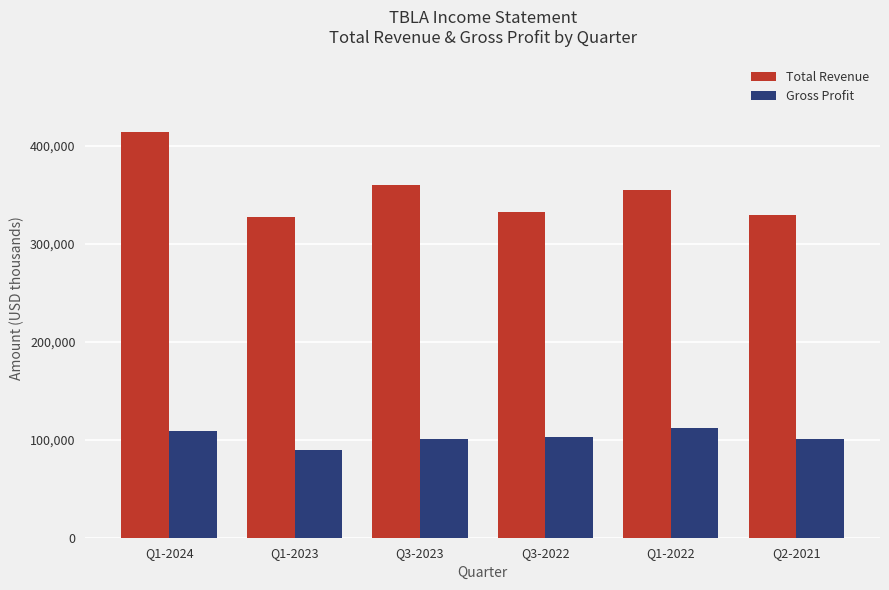

What is the approximate value of Total Revenue at Q2-2021?

329100